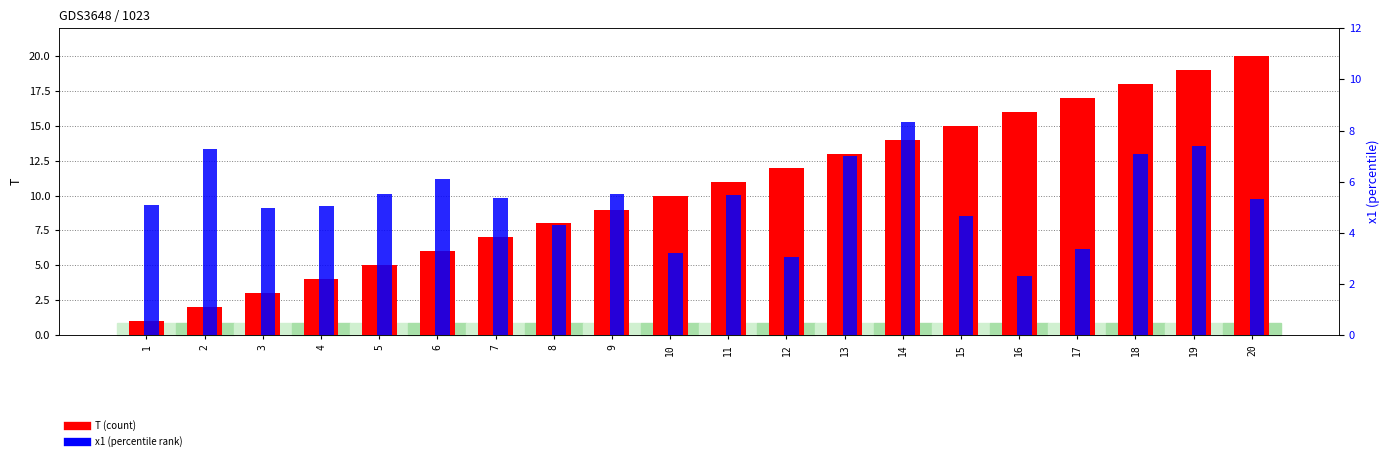

At which label is T closest to 10?

10